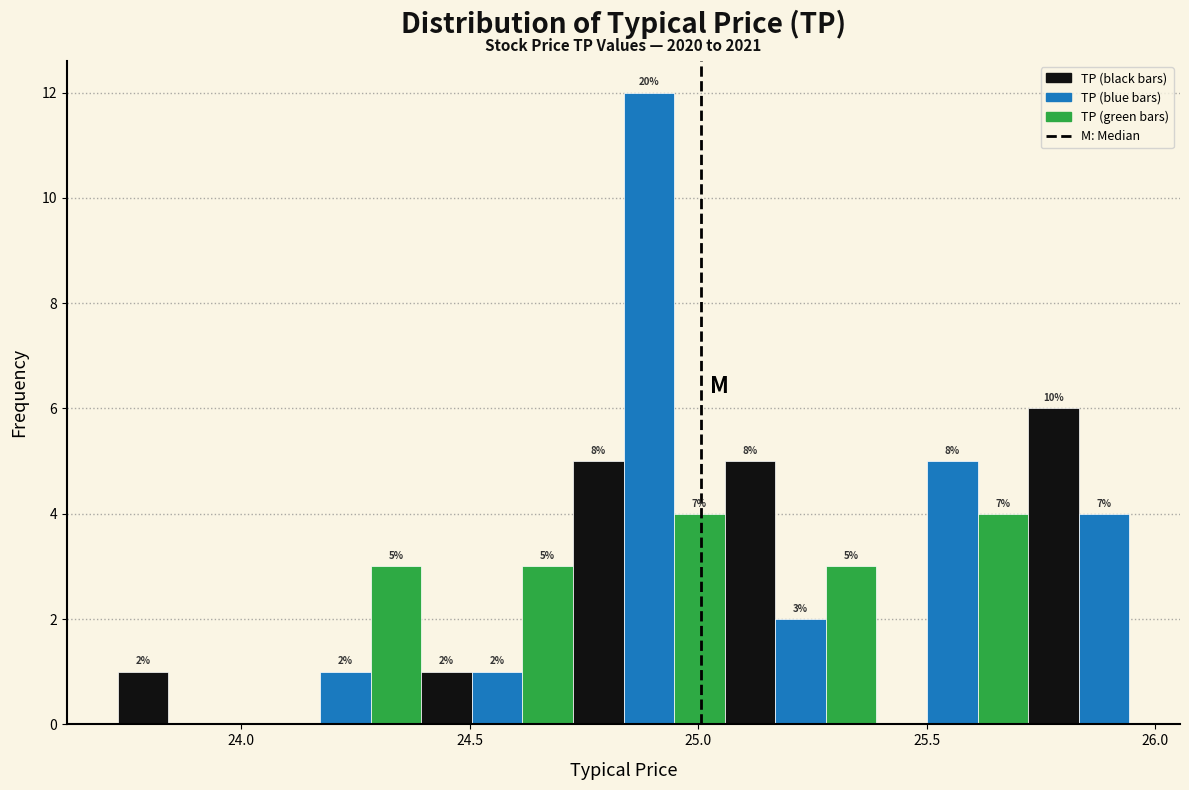

Around what value on the x-axis is the tallest bar? Give the approximate position of its centre, as read against the axis.

24.90